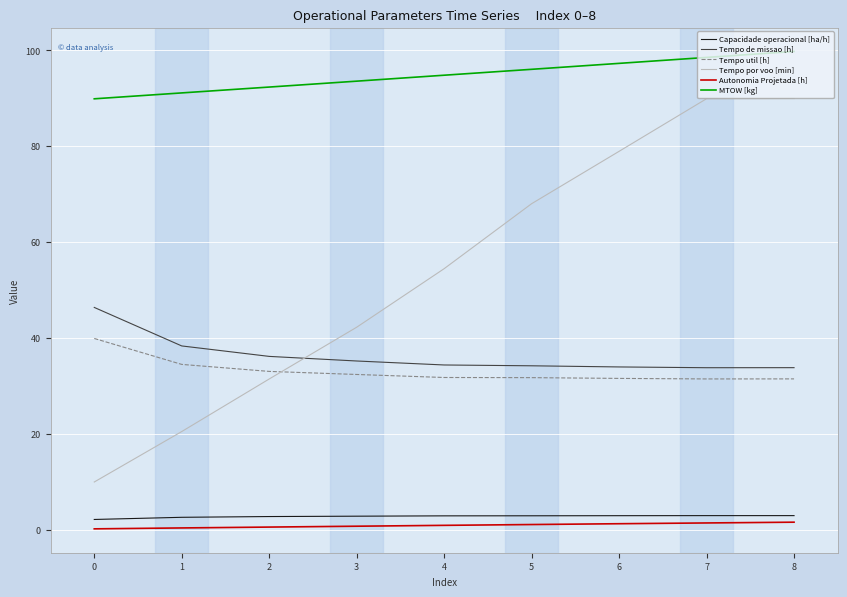

List the series in order of their peak value, highest first.

MTOW [kg], Tempo por voo [min], Tempo de missao [h], Tempo util [h], Capacidade operacional [ha/h], Autonomia Projetada [h]